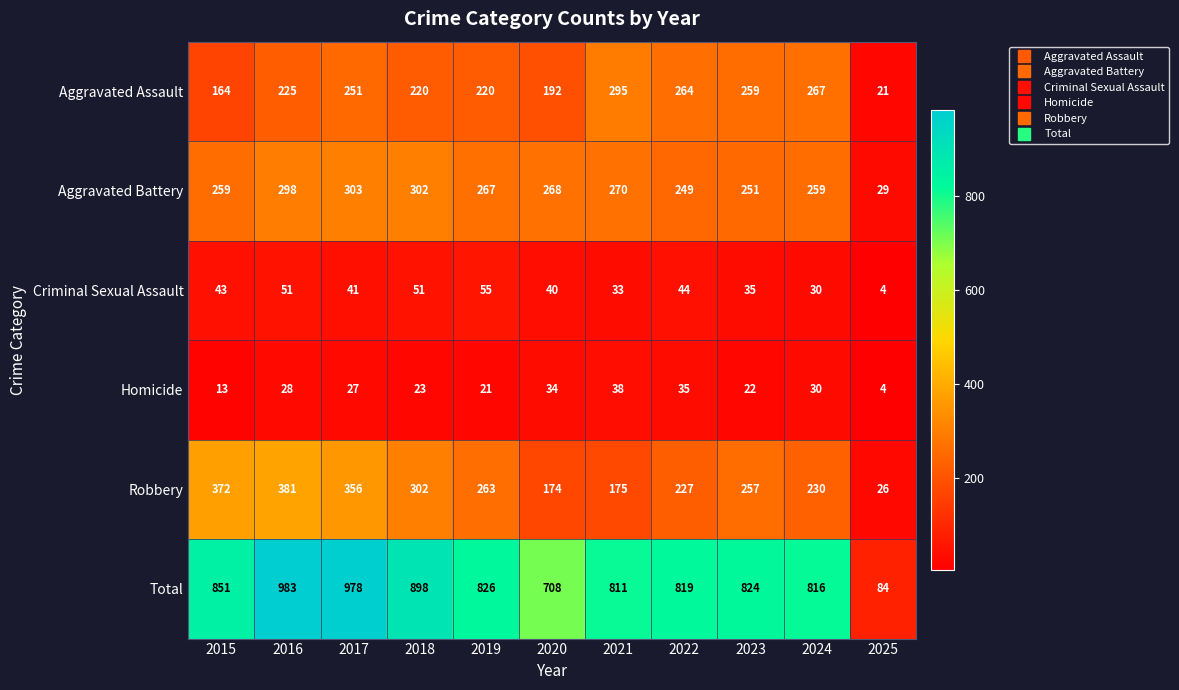

The Criminal Sexual Assault series shows 43 at 2015. True or false?

True